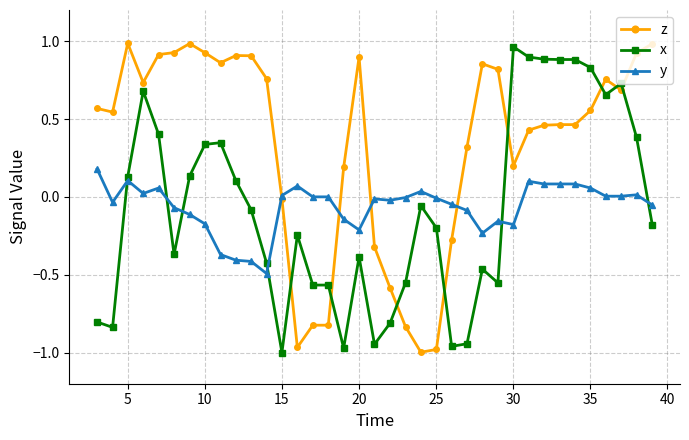

True or false: z has more than 0 points higher than both neighbors.

True